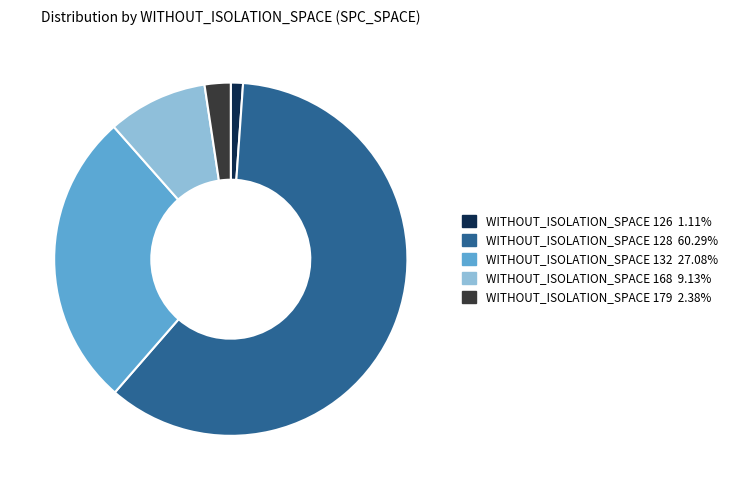

How many slices are in this pie chart?

5